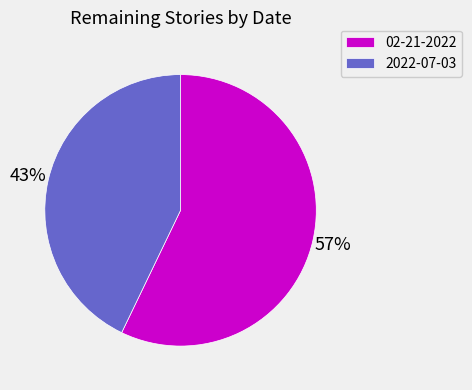

Rank the categories by value from highest to lowest.

02-21-2022, 2022-07-03